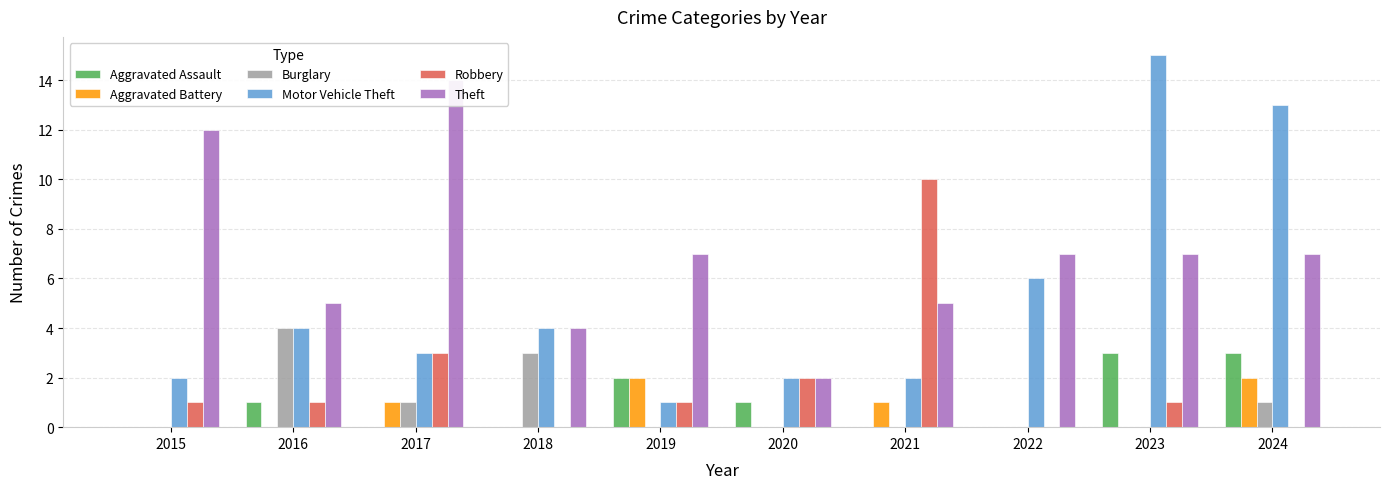

How many data points does each series have?

10